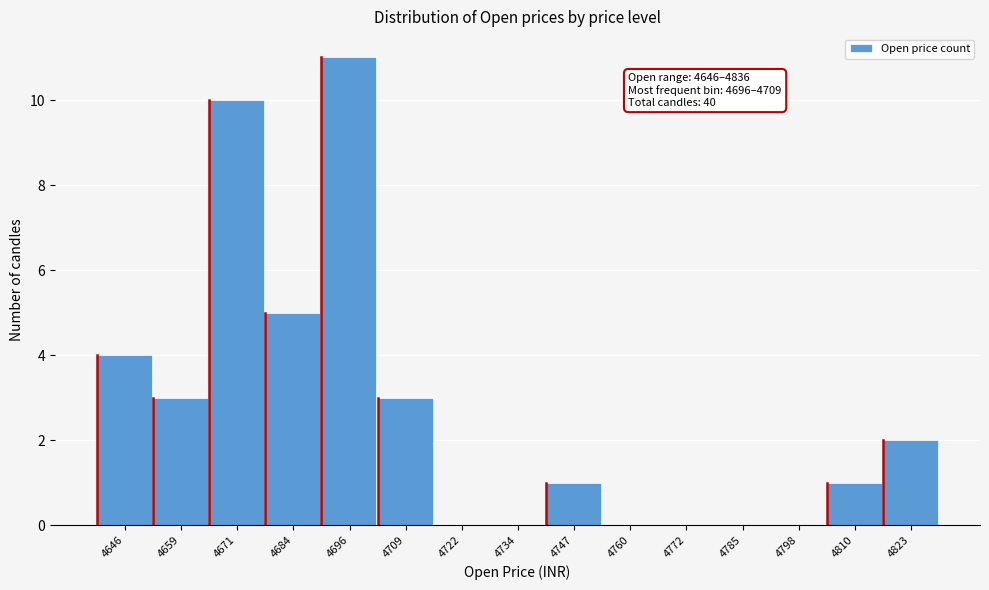

Reading right to left, transcribe all the data shown in this chart.

4823=2	4810=1	4798=0	4785=0	4772=0	4760=0	4747=1	4734=0	4722=0	4709=3	4696=11	4684=5	4671=10	4659=3	4646=4